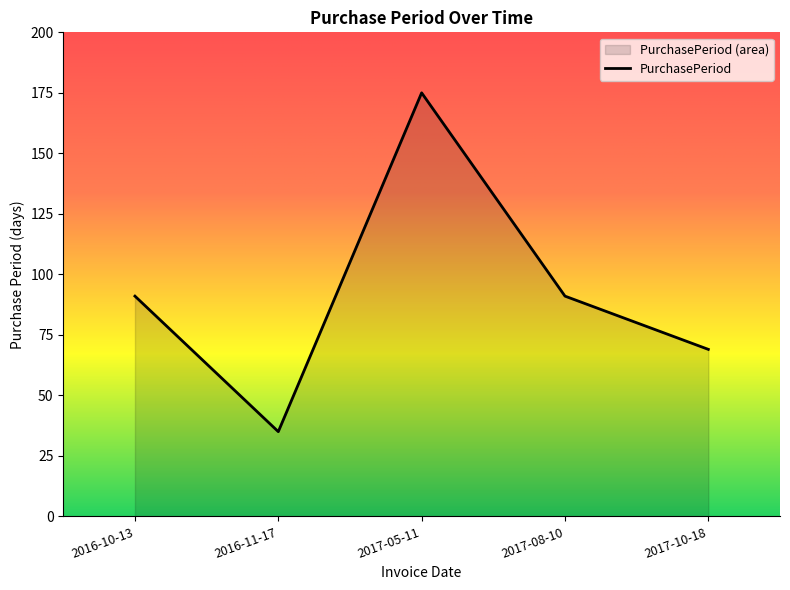

What is the label of the 2nd point from the left?

2016-11-17